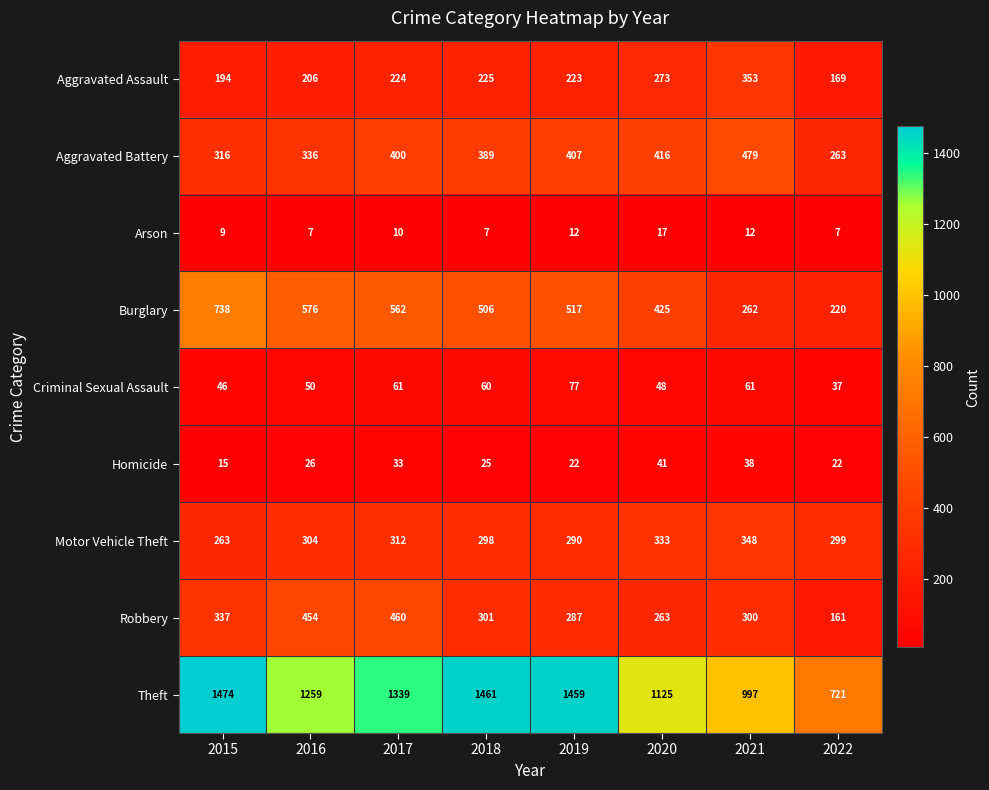

Is it true that Robbery equals 460 at 2017?

True